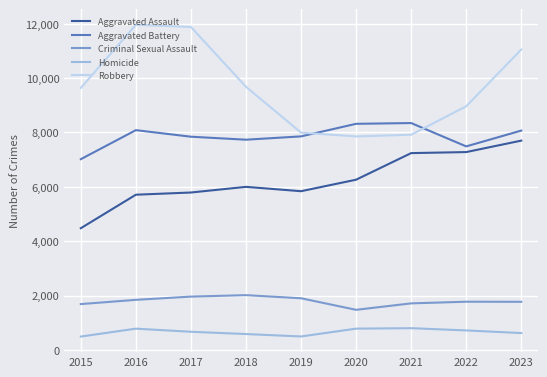

What is the sum of the Aggravated Assault values at 2021 and 2015?

11722